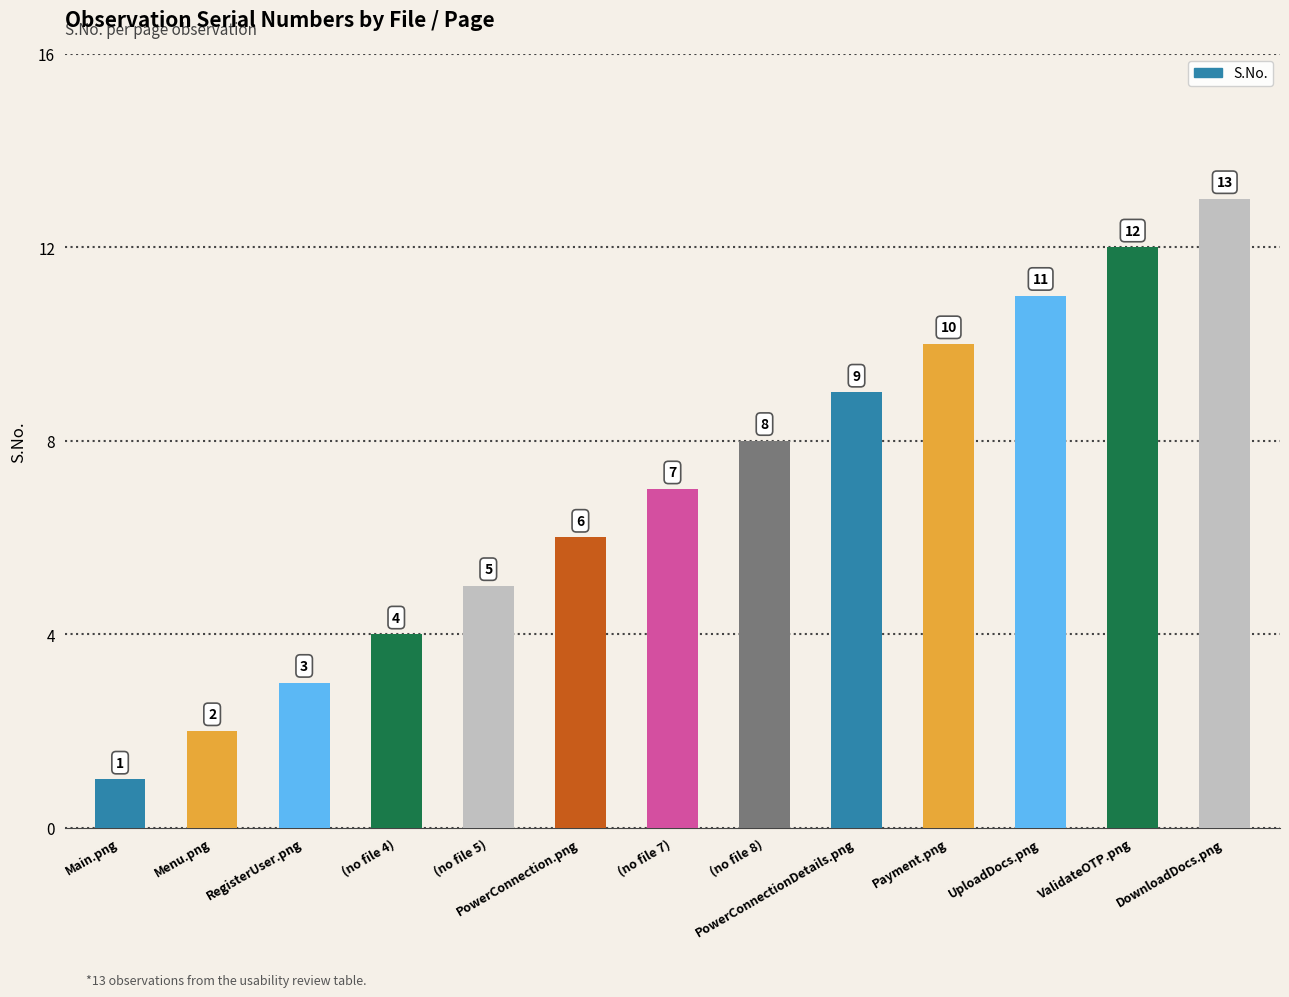

What position from the right is PowerConnectionDetails.png?

5